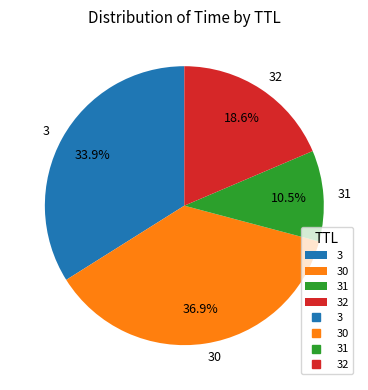

Is there any slice that represents more than half of the pie?

No